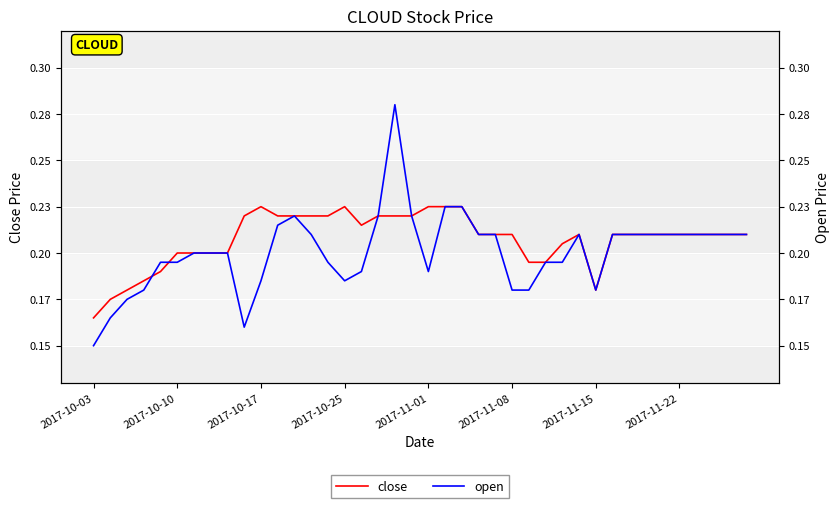

Reading left to right, list all the values displayed in this chart.

close: 0.2	0.2	0.2	0.2	0.2	0.2	0.2	0.2	0.2	0.2	0.2	0.2	0.2	0.2	0.2	0.2	0.2	0.2	0.2	0.2	0.2	0.2	0.2	0.2	0.2	0.2	0.2	0.2	0.2	0.2	0.2	0.2	0.2	0.2	0.2	0.2	0.2	0.2	0.2	0.2
open: 0.1	0.2	0.2	0.2	0.2	0.2	0.2	0.2	0.2	0.2	0.2	0.2	0.2	0.2	0.2	0.2	0.2	0.2	0.3	0.2	0.2	0.2	0.2	0.2	0.2	0.2	0.2	0.2	0.2	0.2	0.2	0.2	0.2	0.2	0.2	0.2	0.2	0.2	0.2	0.2